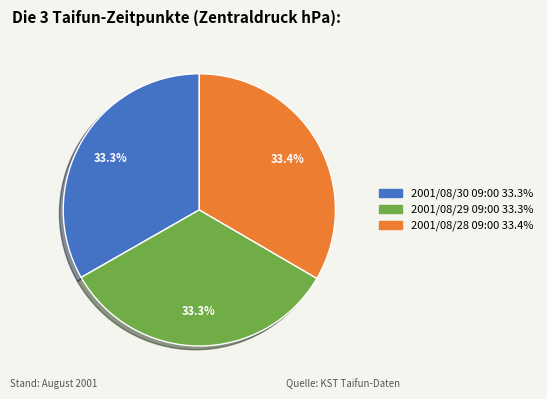

To the nearest percent, what is the average slice percentage?

33%